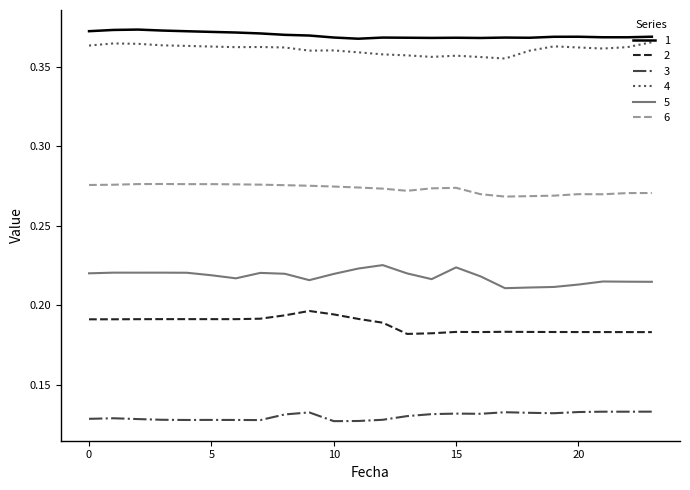

True or false: 4 and 2 intersect in this chart.

False